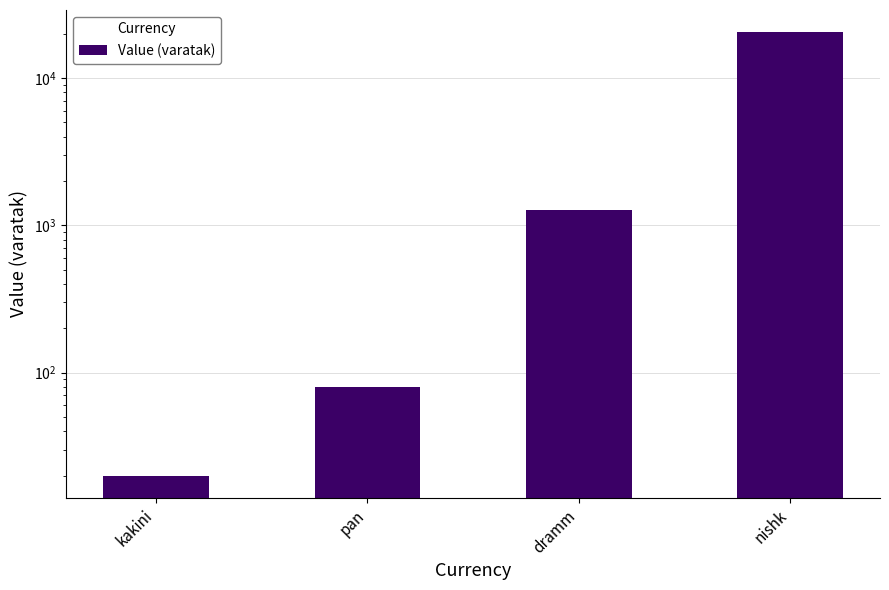

What is the label of the 1st bar from the left?

kakini